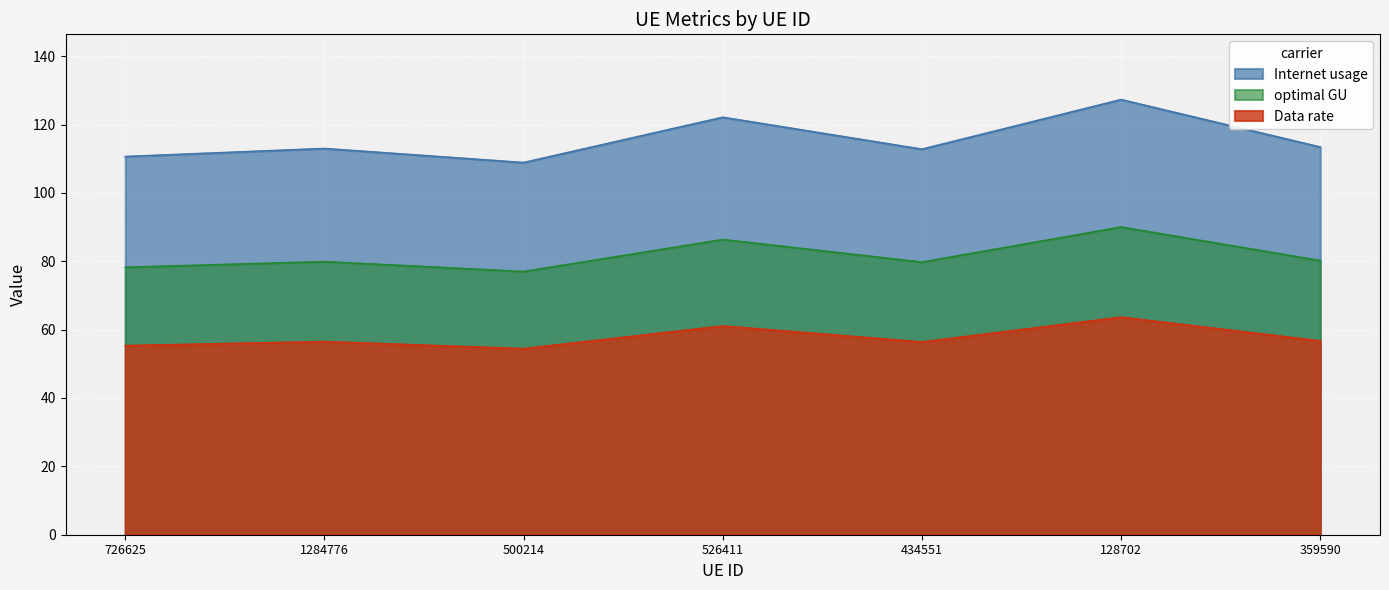

What are all the series names shown in the legend?

Internet usage, optimal GU, Data rate